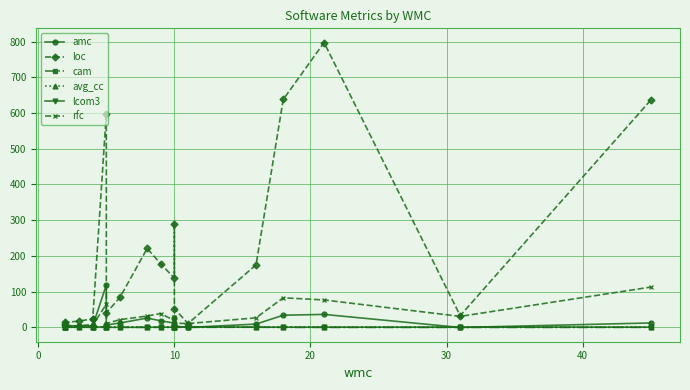

At how many categories does at least one series exceed 528?

4